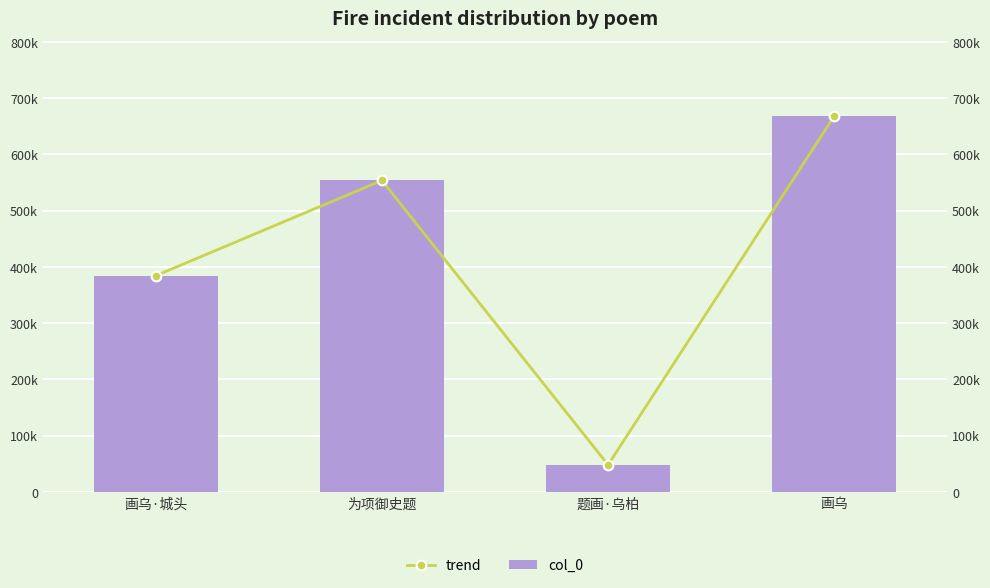

What is the label of the 3rd bar from the left?

题画·乌柏